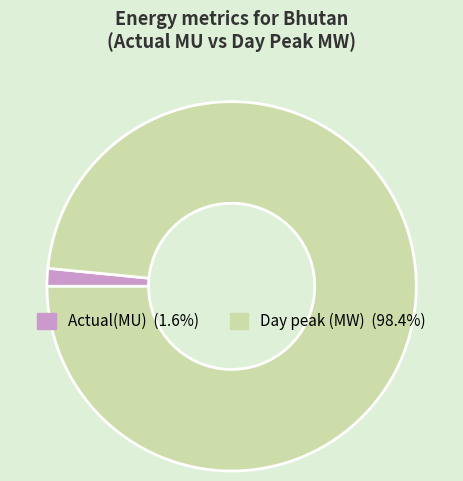

How many slices are in this pie chart?

2